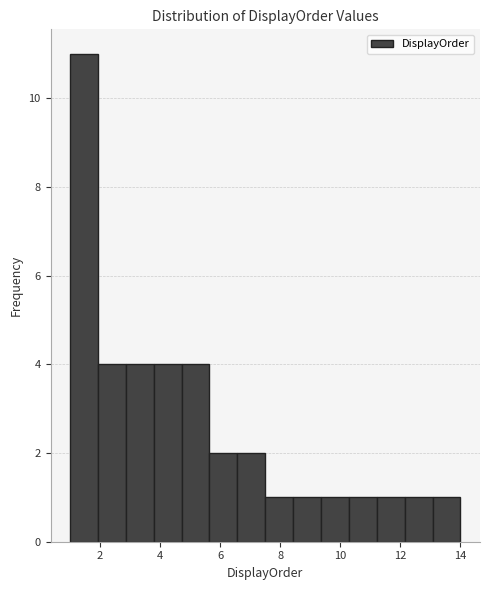

Reading left to right, list every bar in this chart as the range it spans on the x-axis followed by its height. Neither the bar edges nor the heights are printed on the chart, so give them approximately, as read against the axes.

1.0 to 2.0: 11
2.0 to 2.8: 4
2.8 to 3.8: 4
3.8 to 4.8: 4
4.8 to 5.6: 4
5.6 to 6.6: 2
6.6 to 7.6: 2
7.6 to 8.4: 1
8.4 to 9.4: 1
9.4 to 10.2: 1
10.2 to 11.2: 1
11.2 to 12.2: 1
12.2 to 13.0: 1
13.0 to 14.0: 1